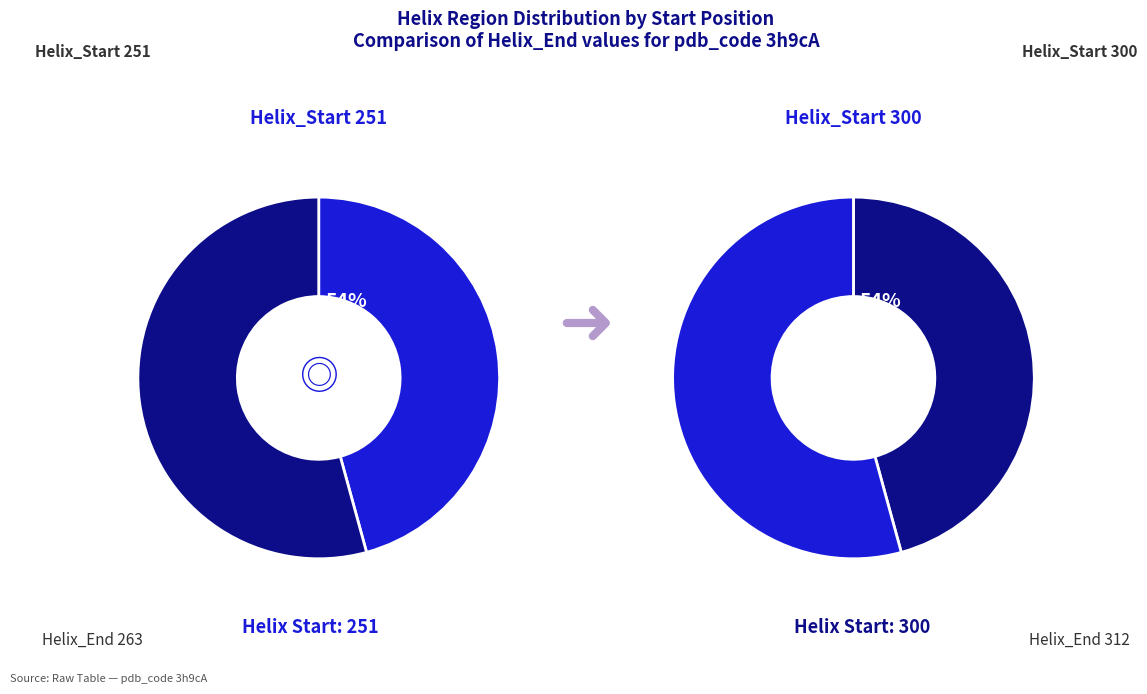

What is the smallest slice in the pie chart?

Helix_Start 251